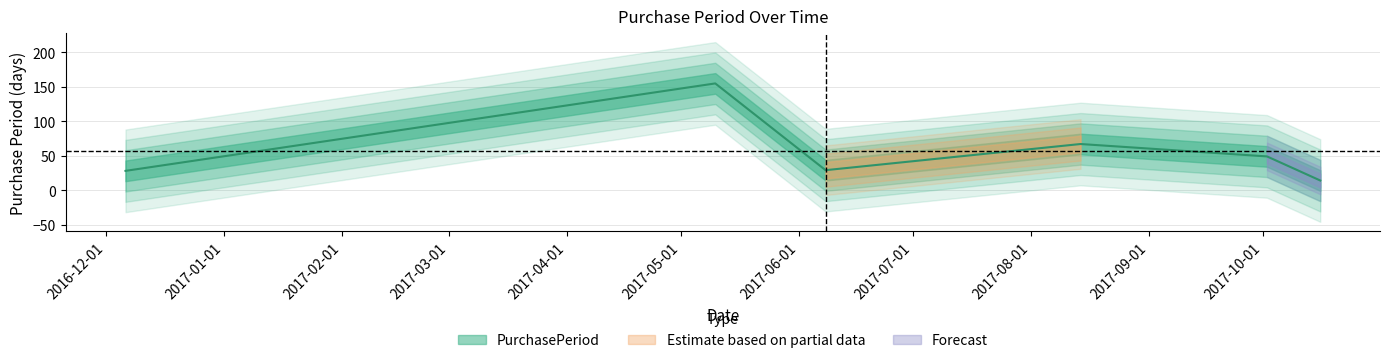

Which label corresponds to the largest value in the chart?

2017-05-10